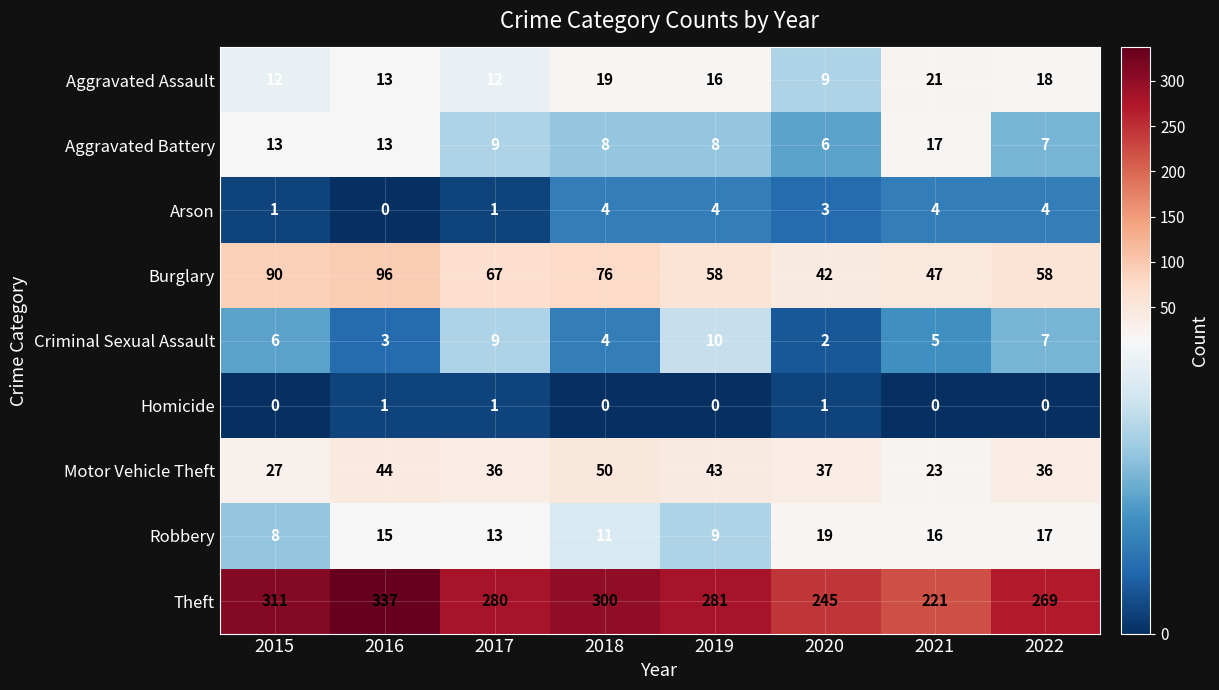

True or false: Aggravated Assault has a value of 21 at 2021.

True